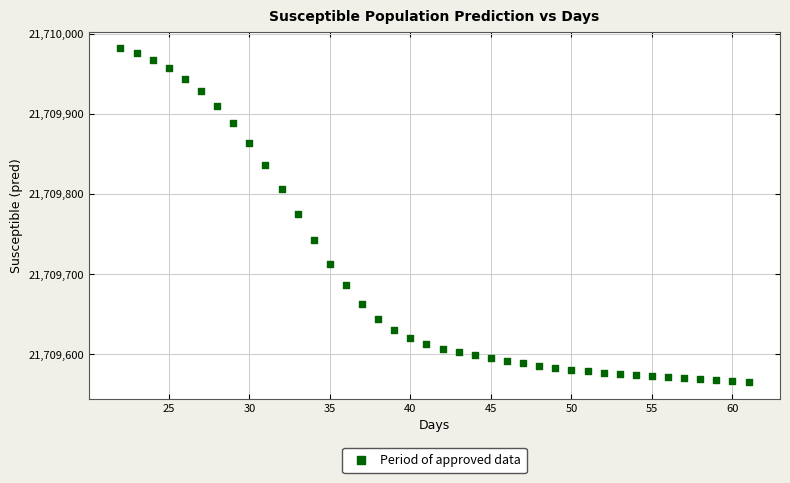

What is the range of X values (max minus min)?

39.0